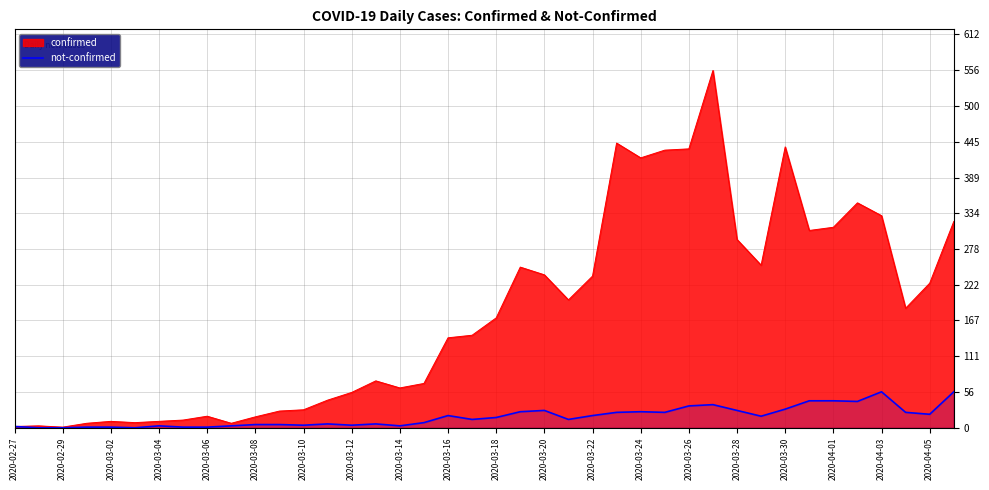

Is it true that not-confirmed equals 27 at 2020-03-20?

True